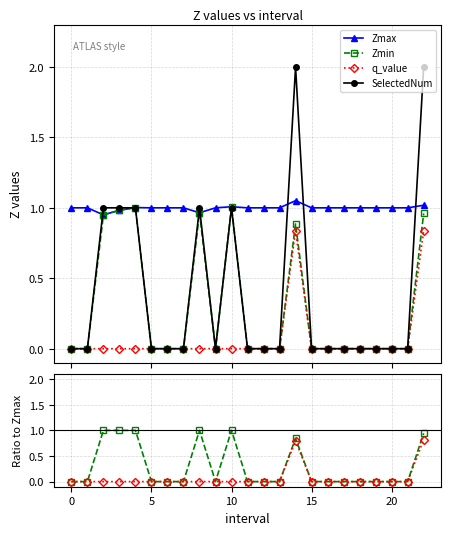

True or false: Zmin/Zmax has more than 2 interior local peaks.

True